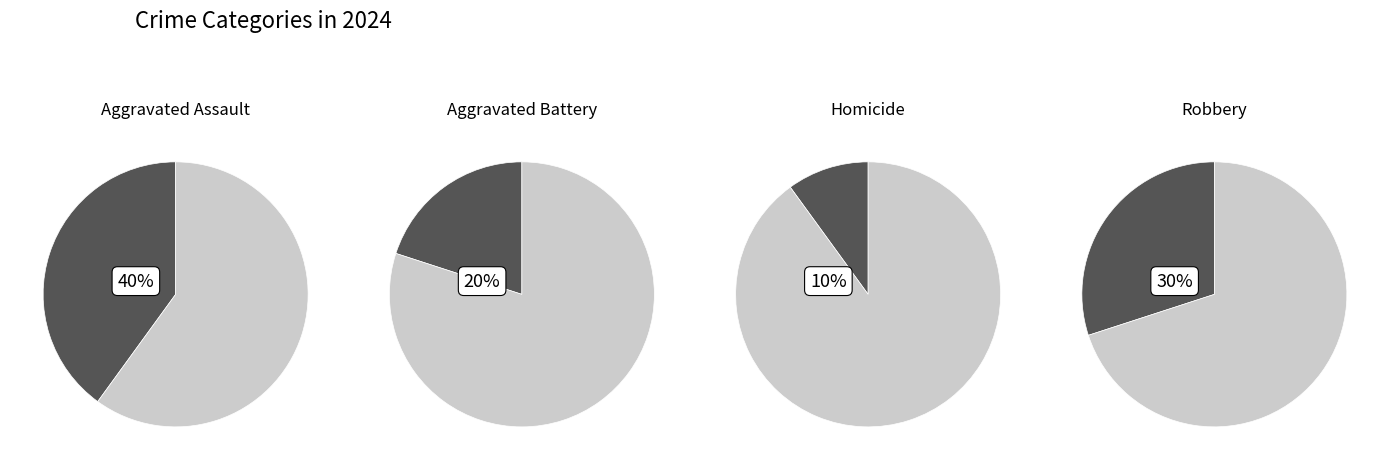

What is the ratio of the value at Homicide to the value at Robbery?

0.3